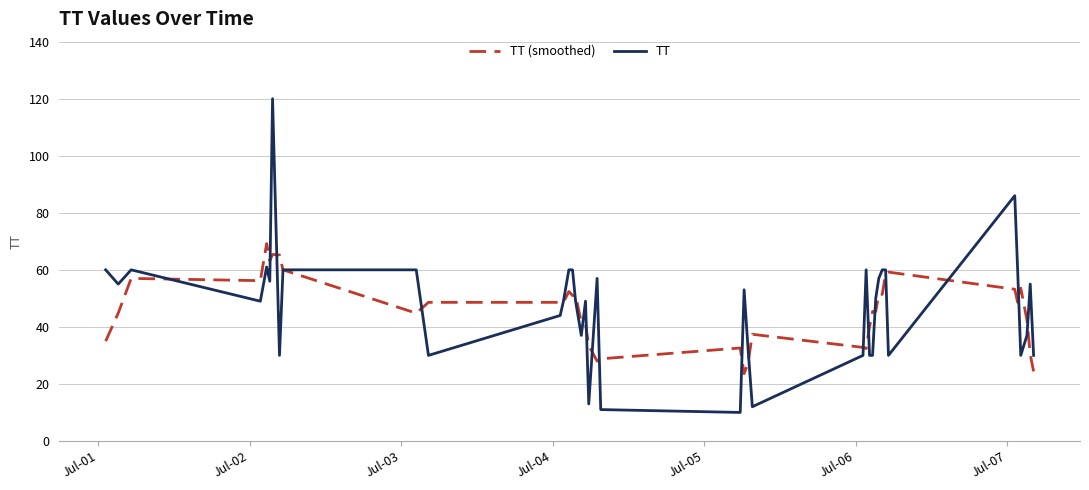

What is the maximum value for TT?

120.0